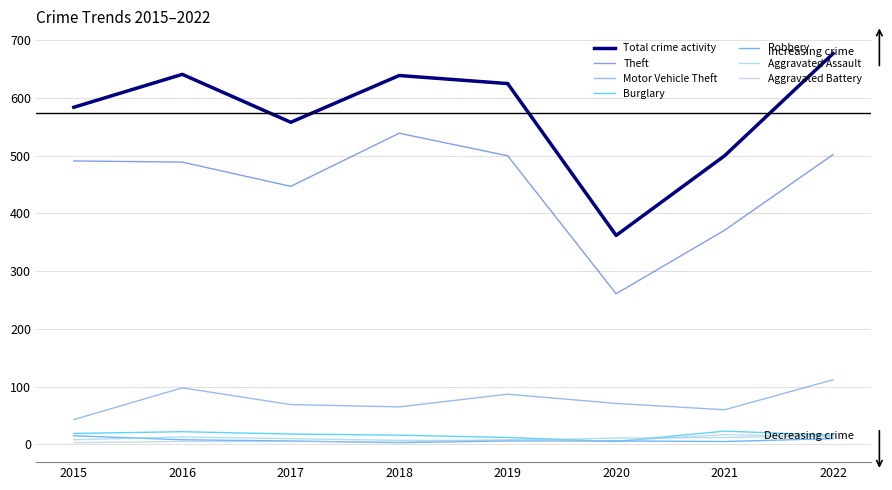

What is the average value of the Aggravated Battery series?

8